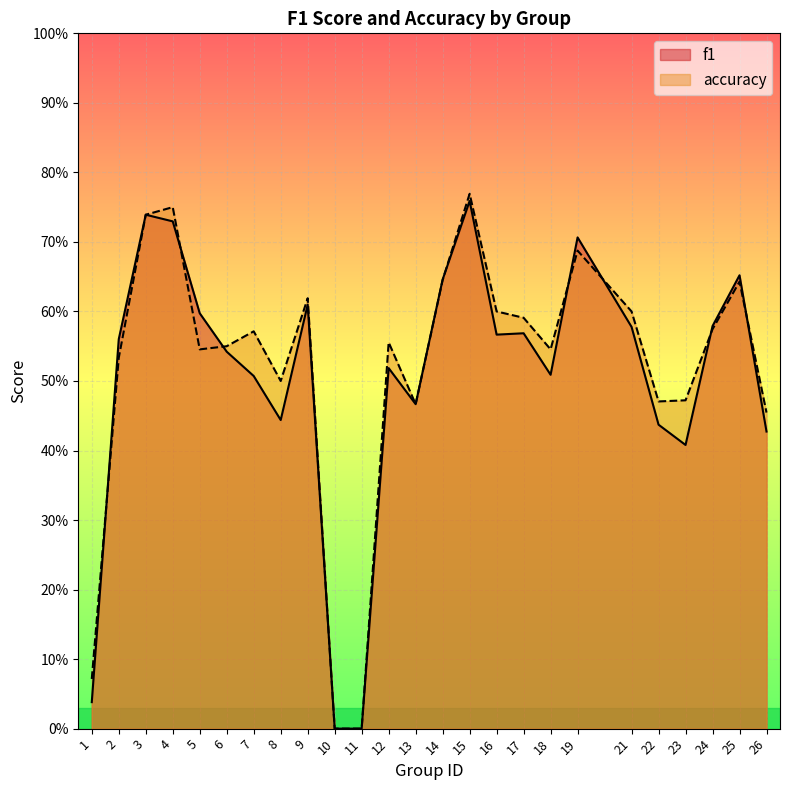

How many times do accuracy and f1 cross each other?

8